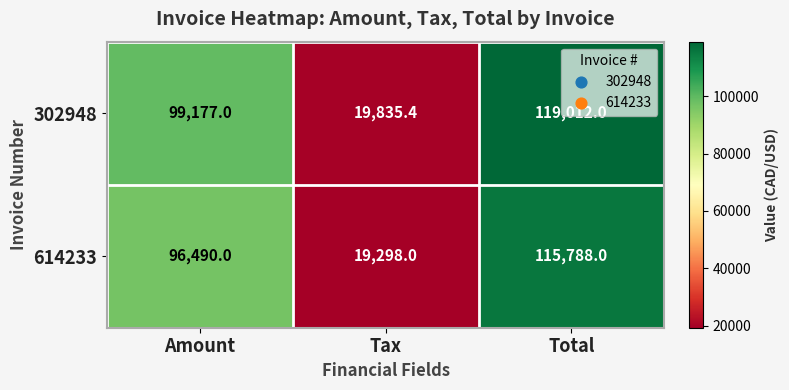

What is the difference between the maximum and minimum values in the 302948 series?

99176.6